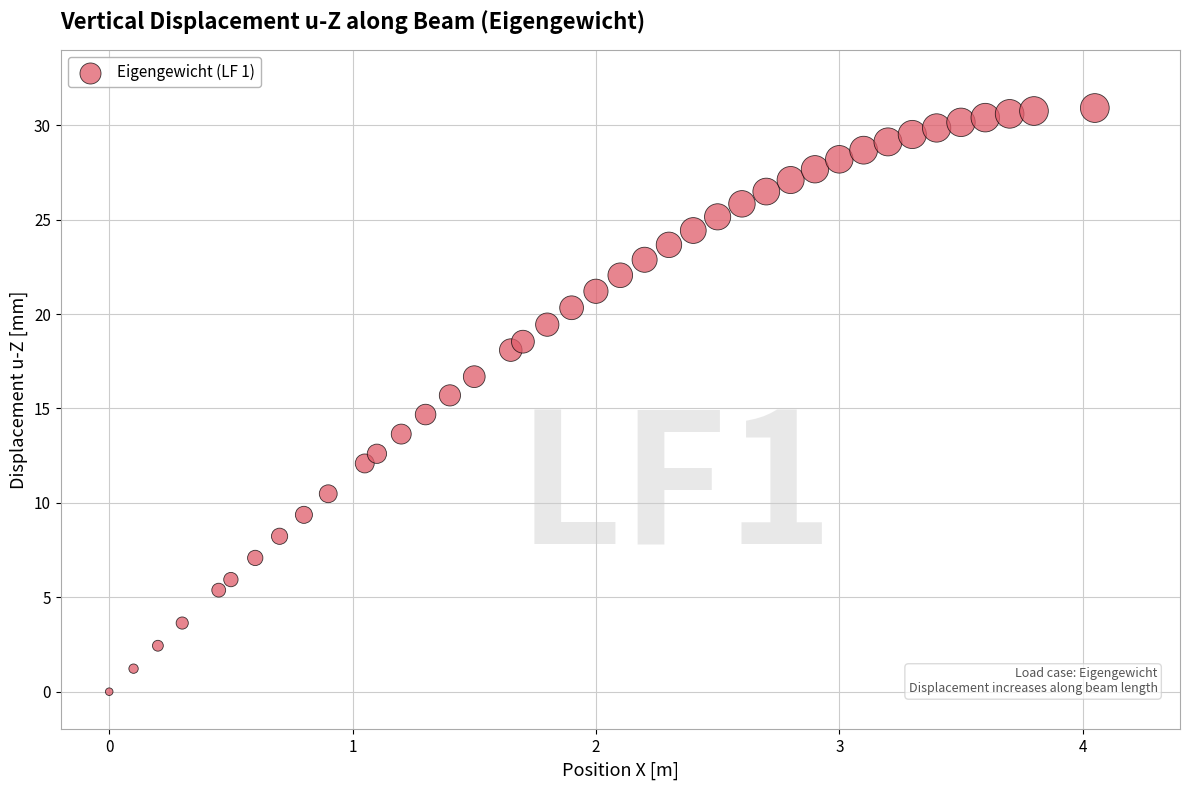

What is the range of X values (max minus min)?

4.1